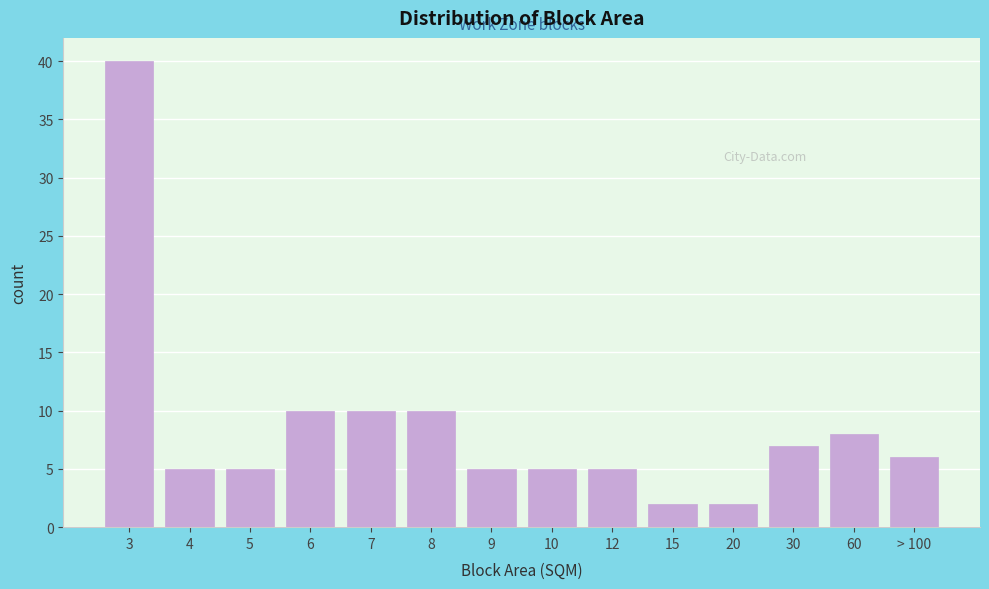

Reading left to right, what are all the values shown in this chart?

3=40	4=5	5=5	6=10	7=10	8=10	9=5	10=5	12=5	15=2	20=2	30=7	60=8	> 100=6